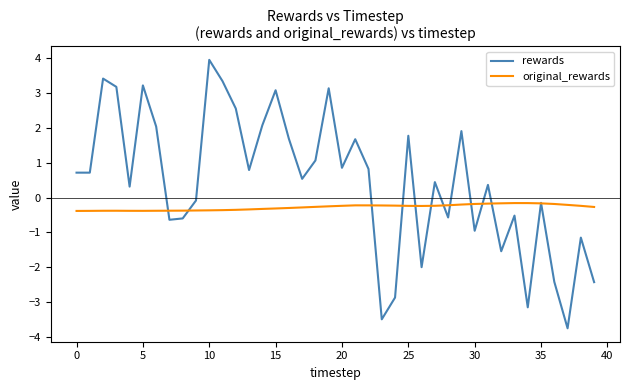

At how many categories does at least one series exceed 0?

24